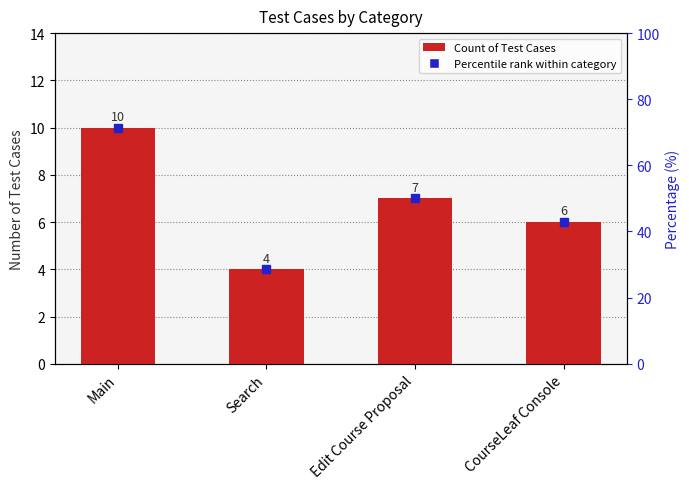

The value of Percentile rank within category at CourseLeaf Console is 6. True or false?

True